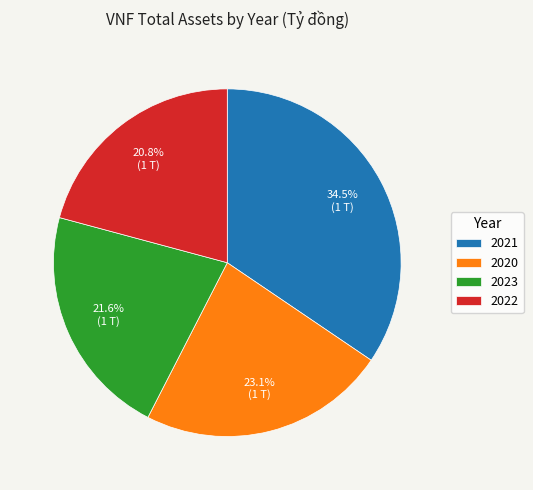

Which slice is the smallest?

2022